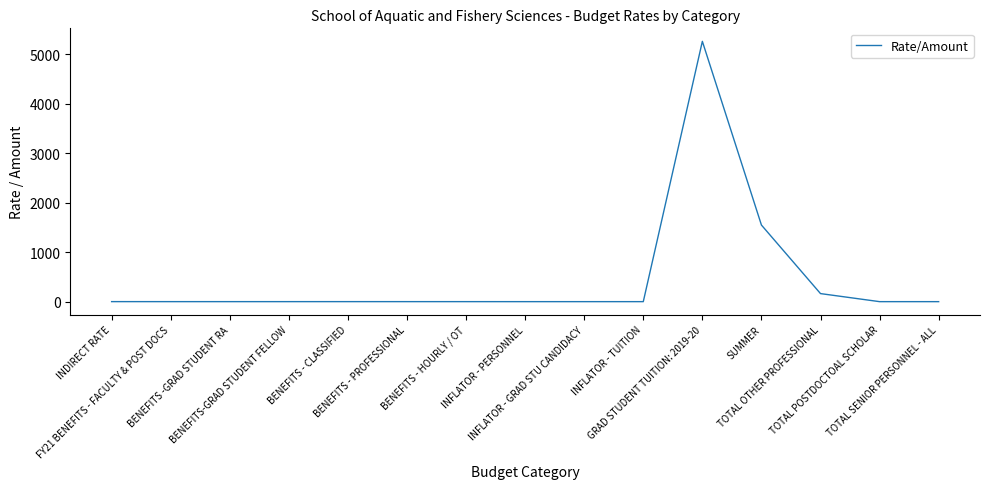

What is the difference between the maximum and minimum values?

5266.0